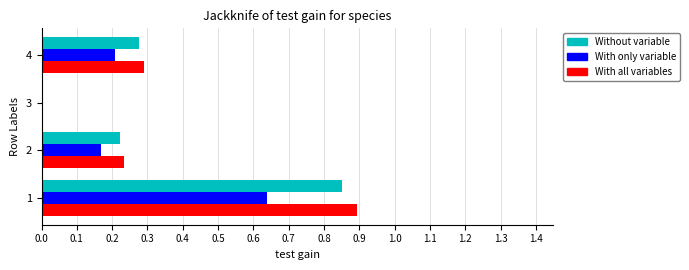

Is it true that With only variable equals 1.0 at 1?

False